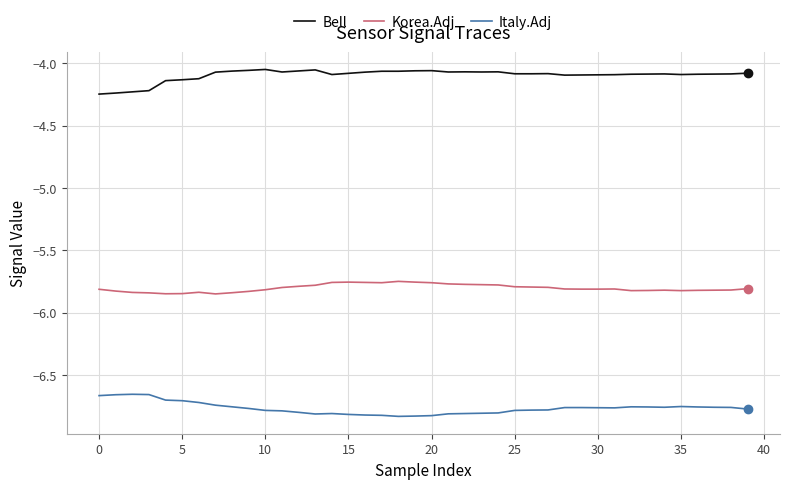

What are all the series names shown in the legend?

Bell, Korea.Adj, Italy.Adj